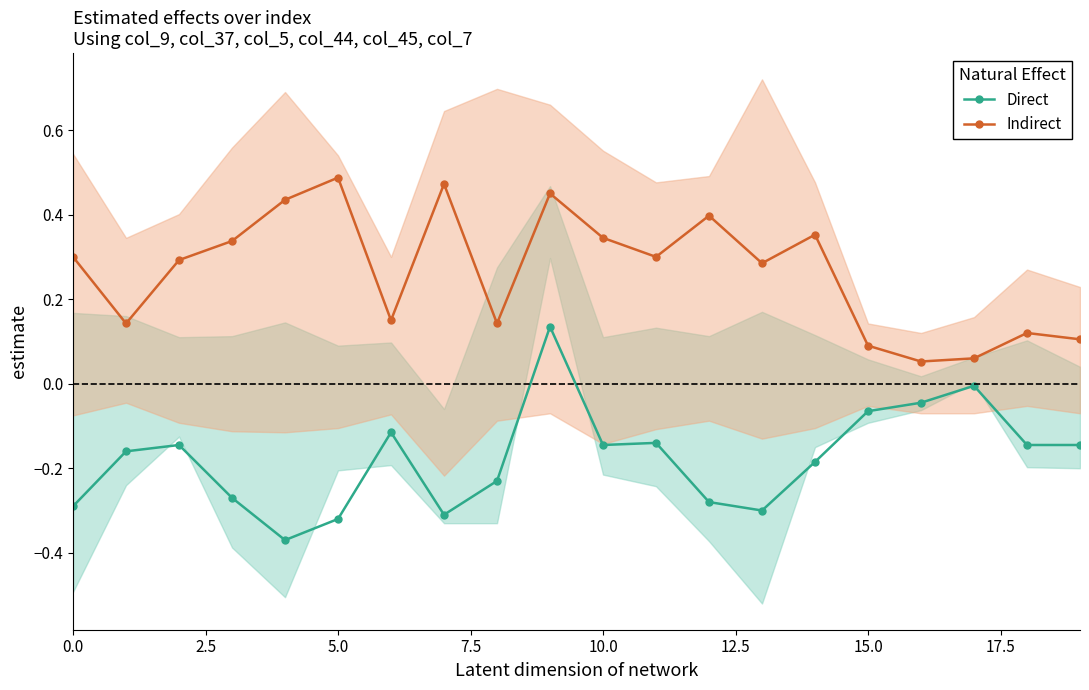

True or false: Direct has more than 0 points higher than both neighbors.

True